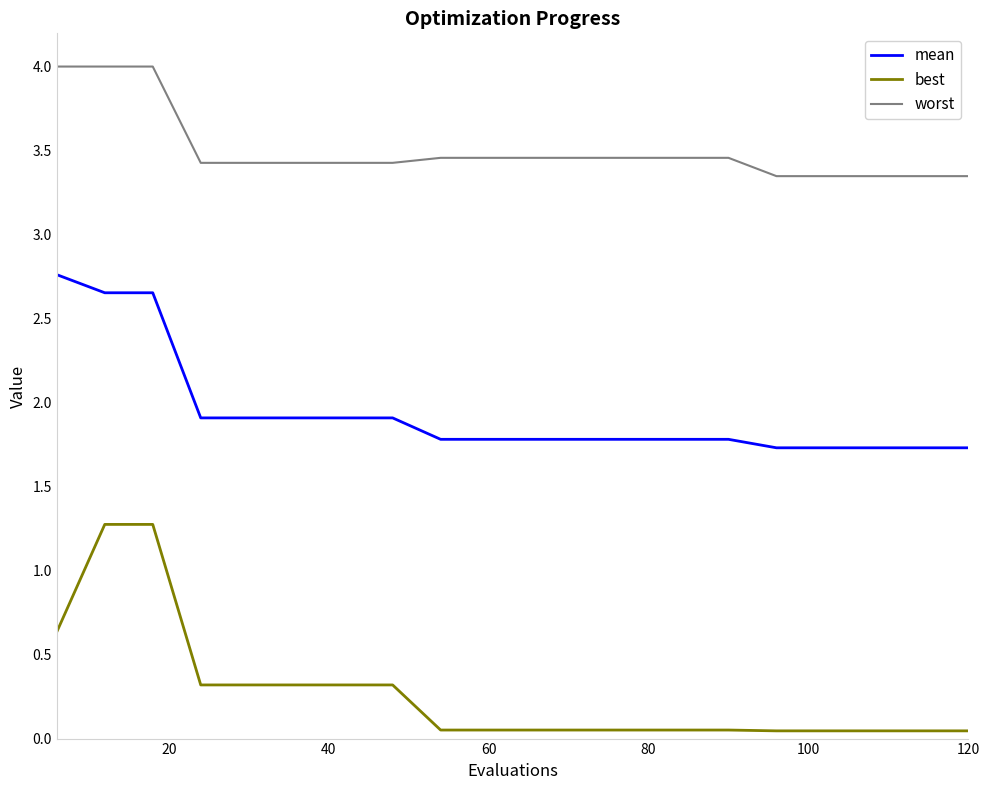

What is the maximum value for best?

1.3